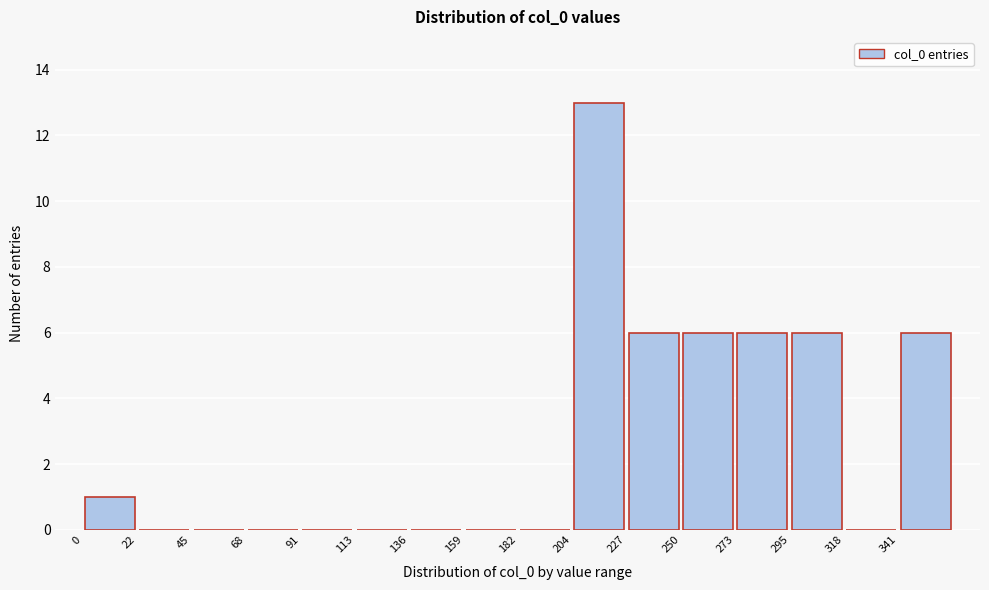

Which range on the x-axis has the tallest bar?

205 to 230